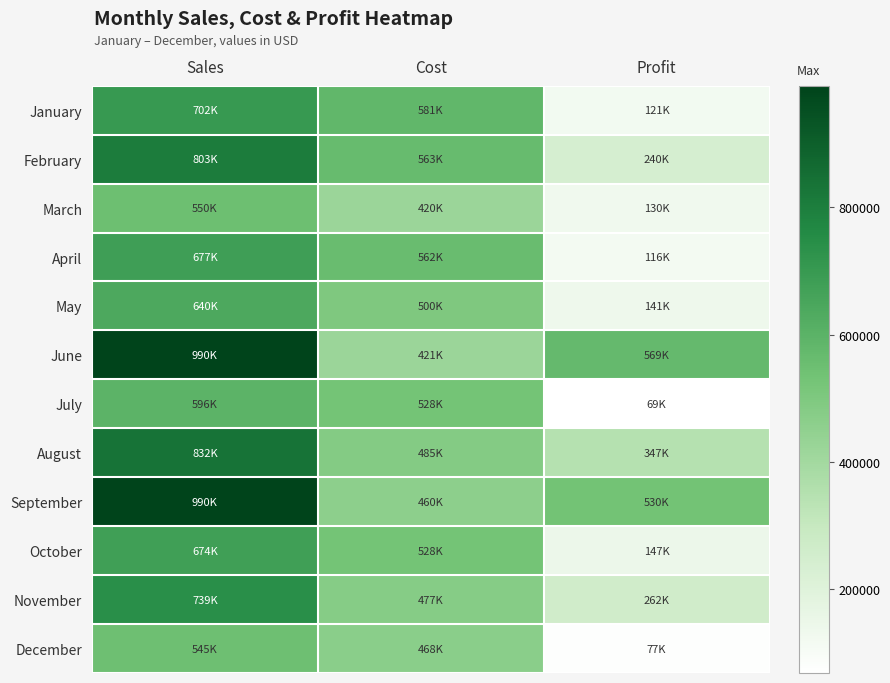

What is the difference between the highest and lowest values at Profit?

500631